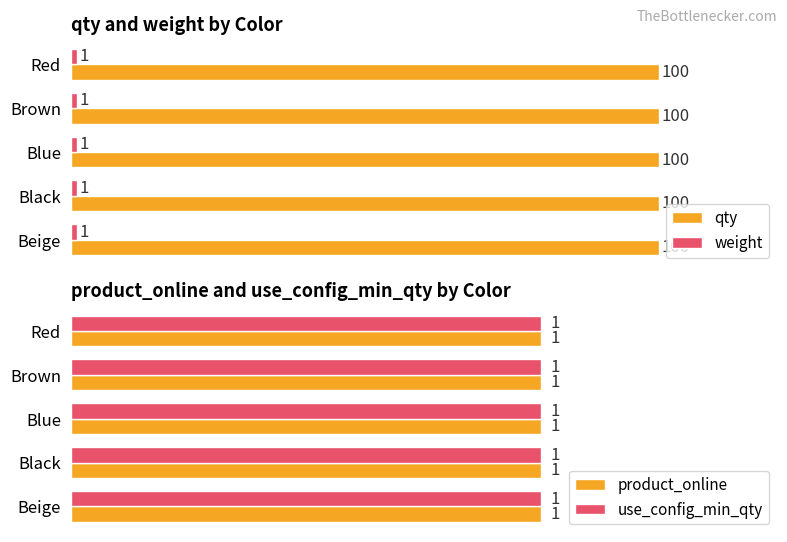

The value of use_config_min_qty at Brown is 1. True or false?

True